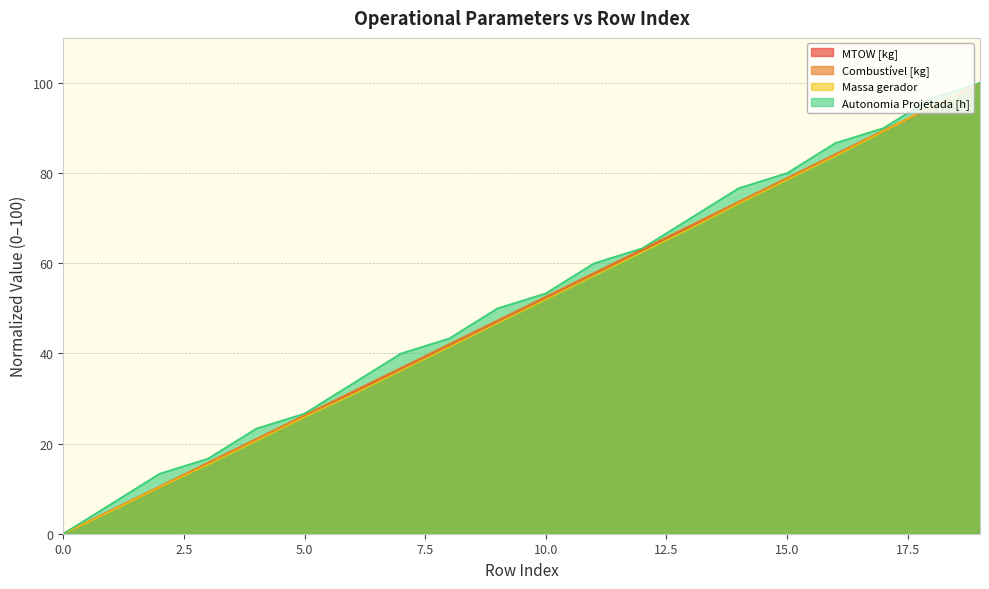

At how many categories does at least one series exceed 58?

9